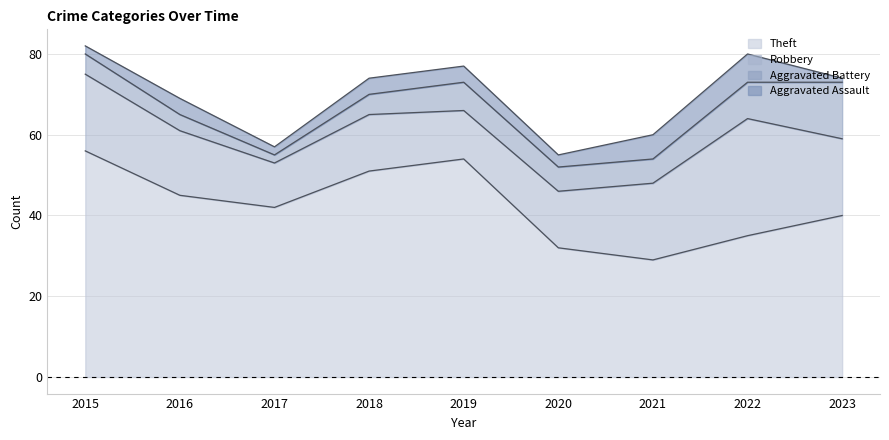

List the series in order of their peak value, highest first.

Theft, Robbery, Aggravated Battery, Aggravated Assault